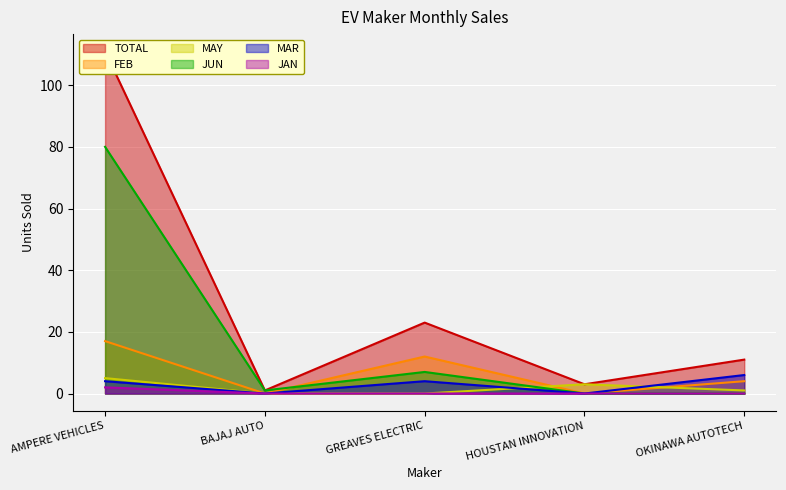

What position from the left is GREAVES ELECTRIC?

3